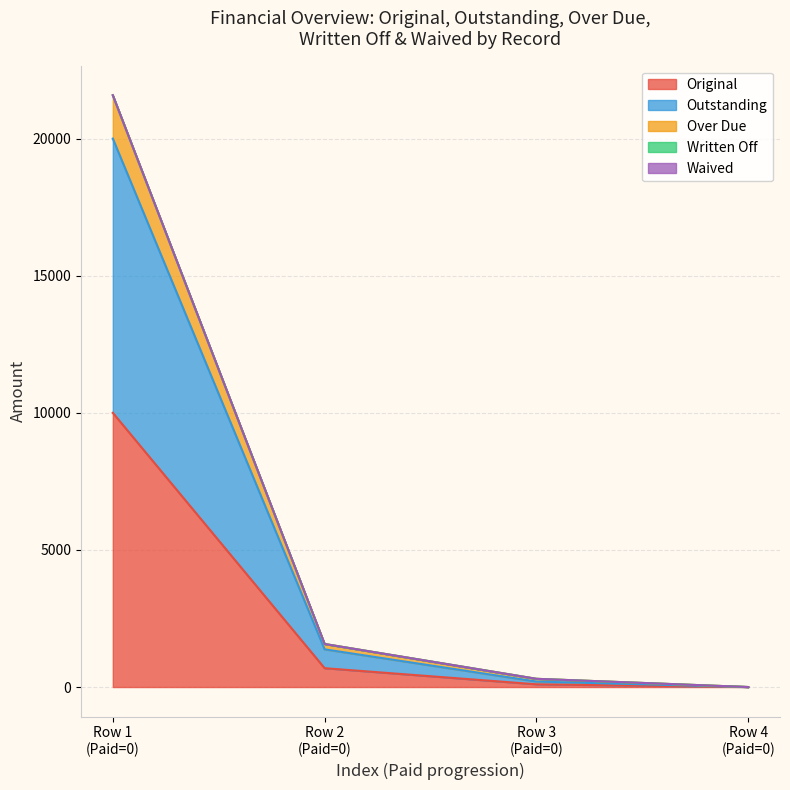

What is the value of the Over Due point at the 1st from the left?

21580.3